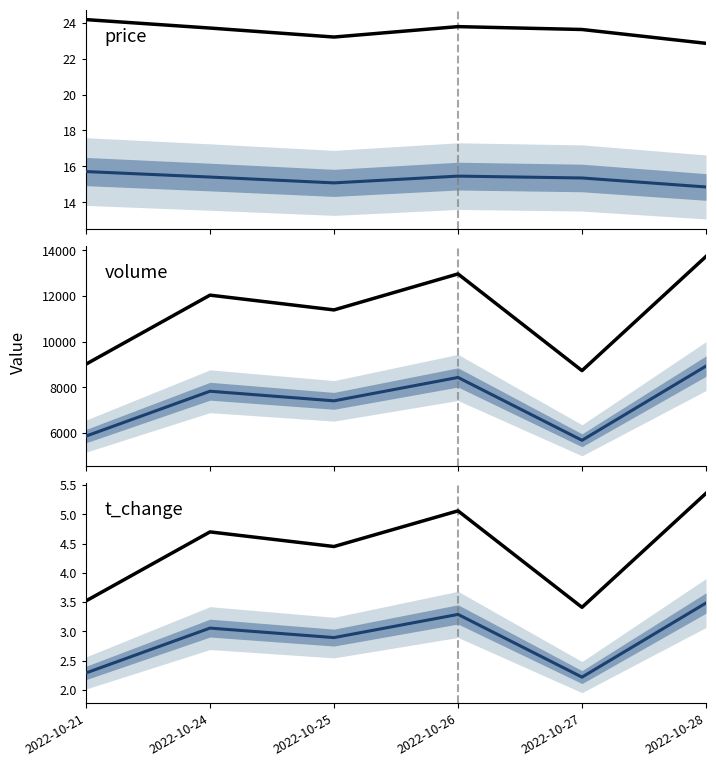

In t_change (sub), how many points are lower than both neighbors (excluding endpoints)?

2